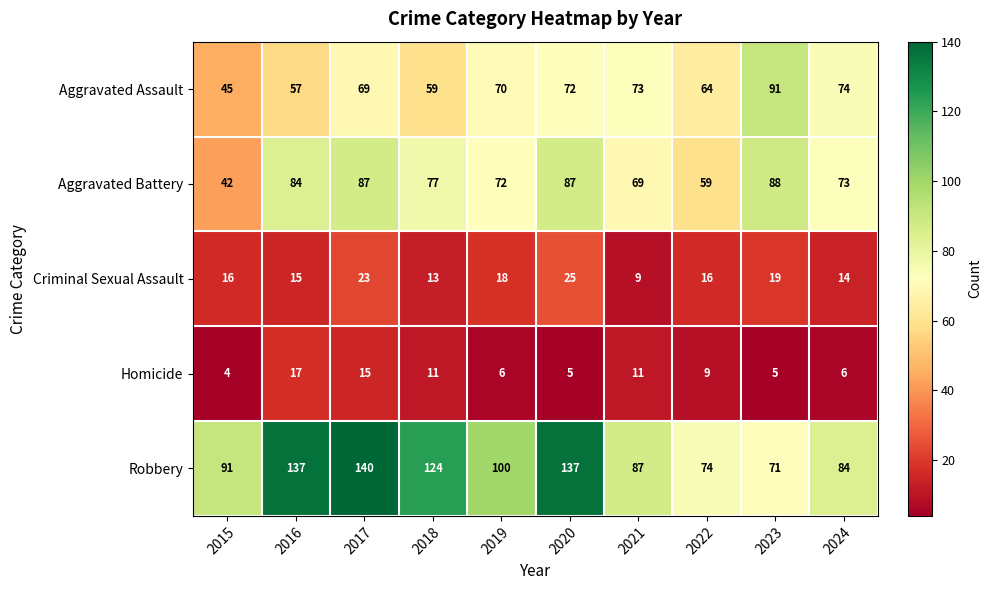

Rank the series by their maximum value, from lowest to highest.

Homicide, Criminal Sexual Assault, Aggravated Battery, Aggravated Assault, Robbery